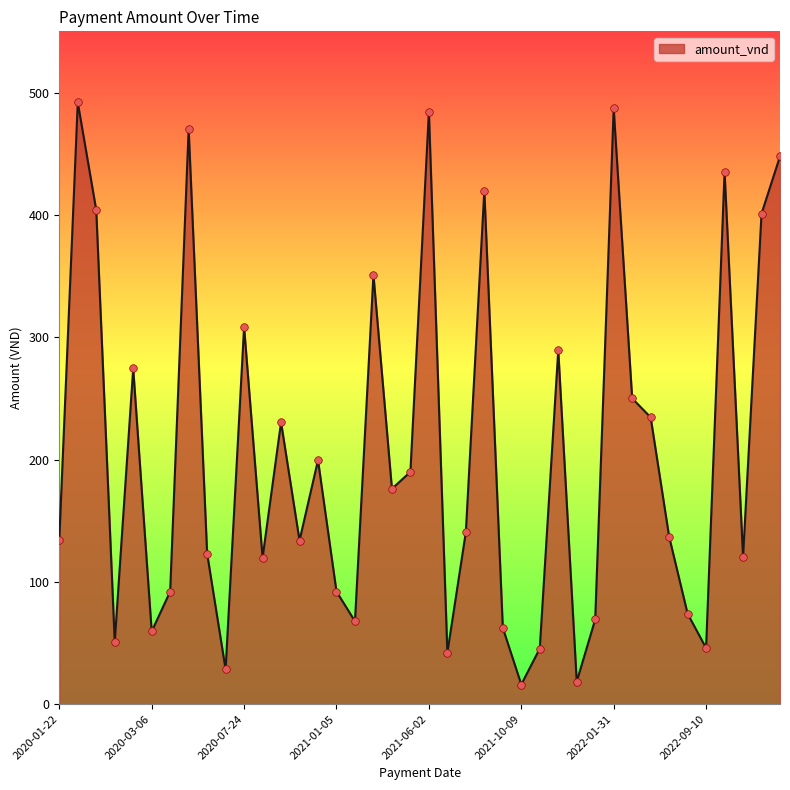

What is the maximum value shown in the chart?

491.9